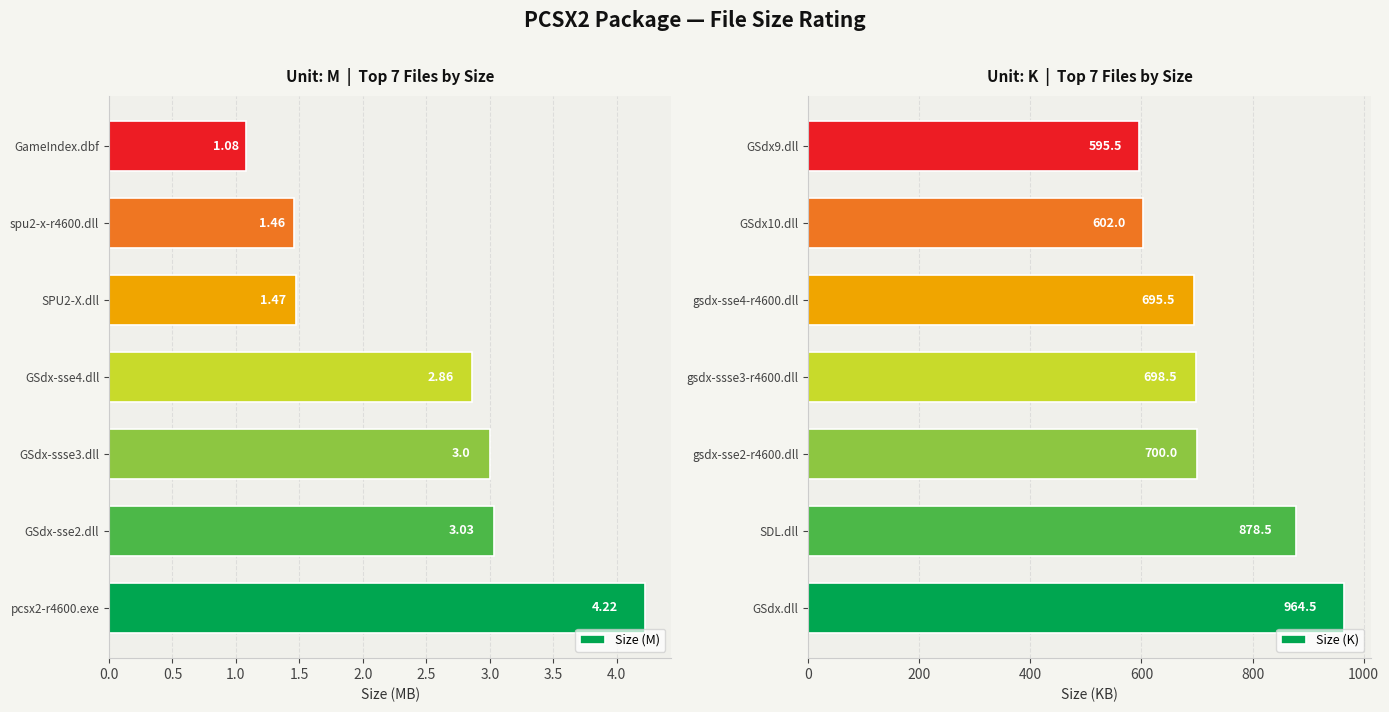

What is the sum of all Size (M) values?

17.1